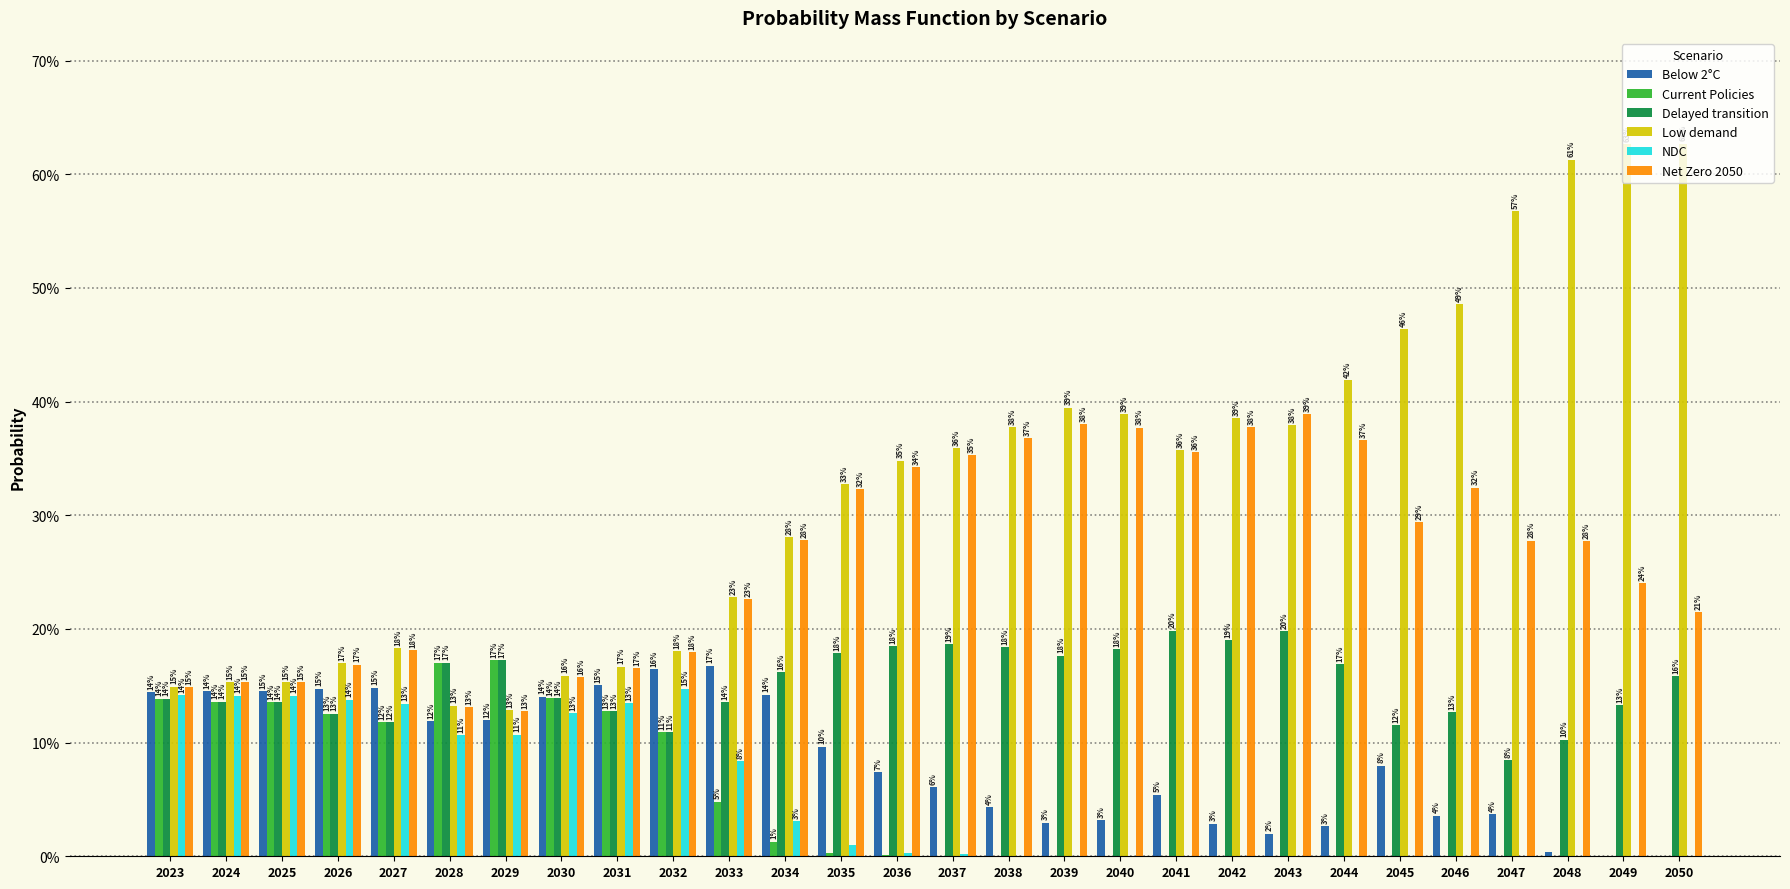

Which series has the widest spread of values?

Low demand